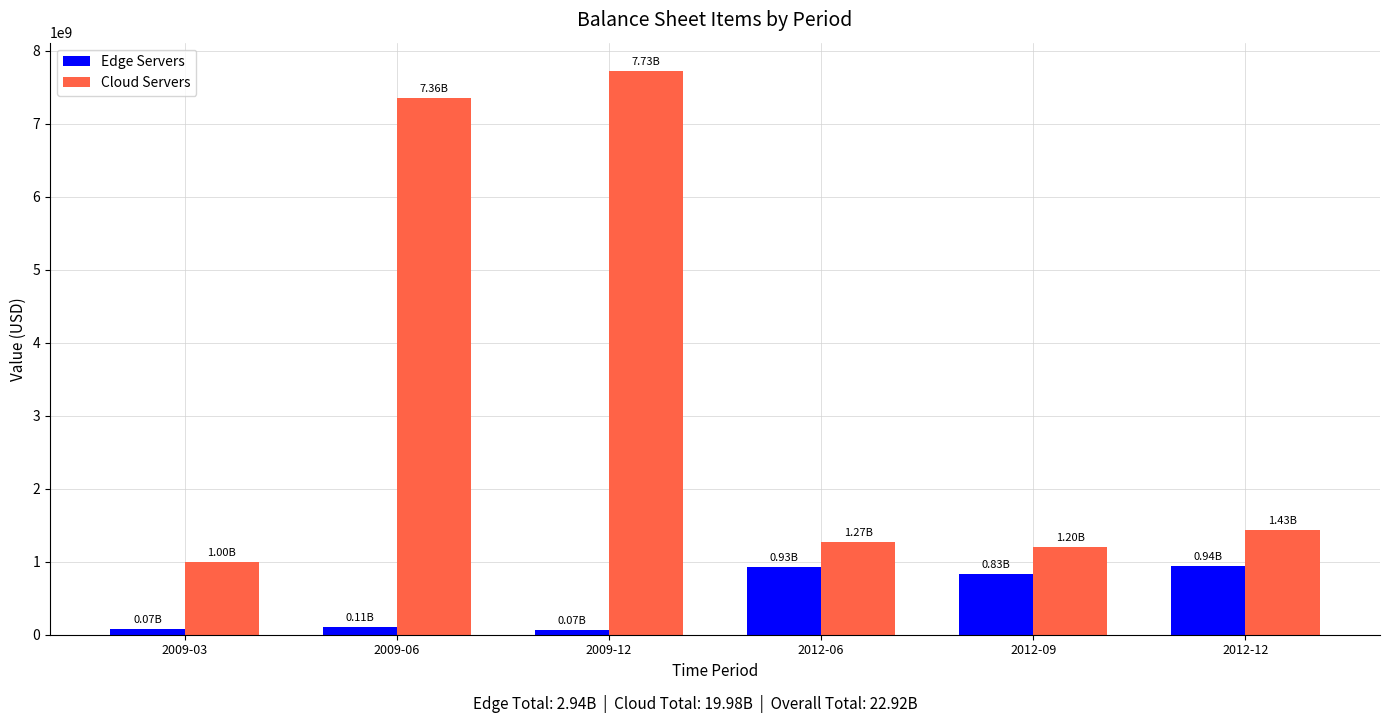

Which series has the largest range (max minus min)?

Cloud Servers